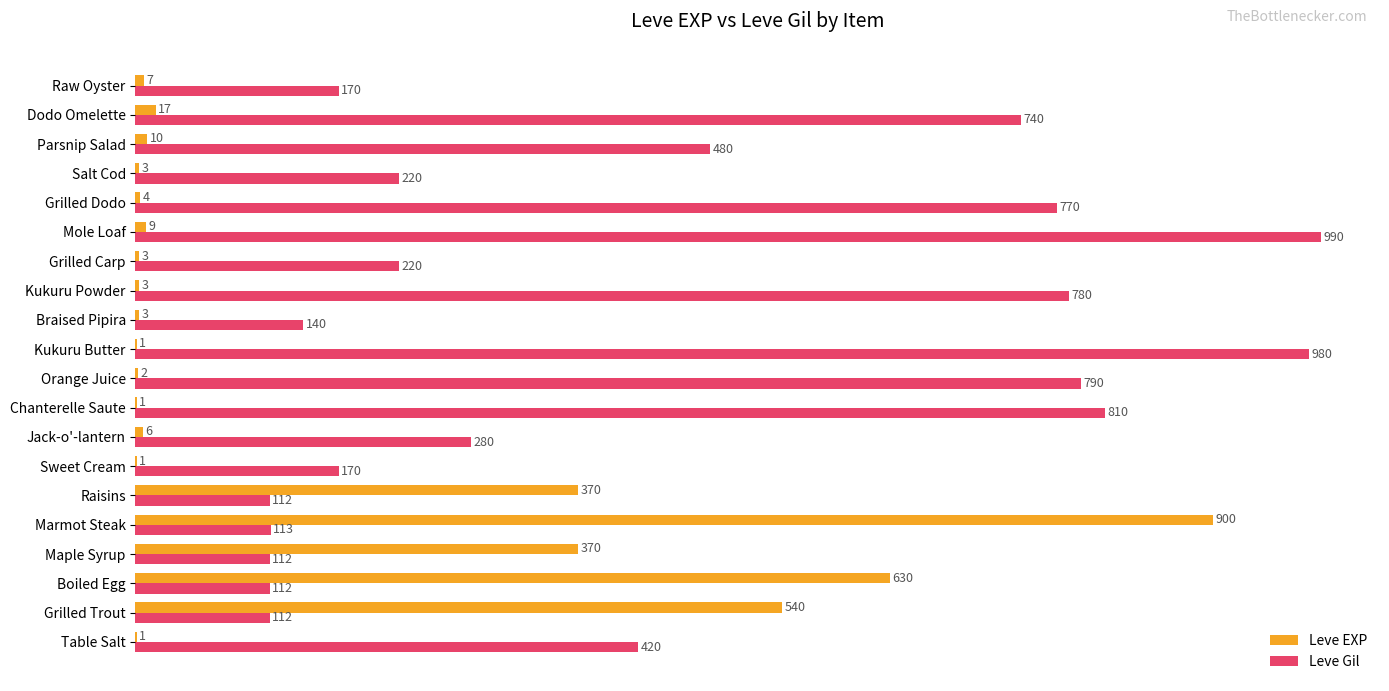

Which series changed the most between Raisins and Dodo Omelette?

Leve Gil